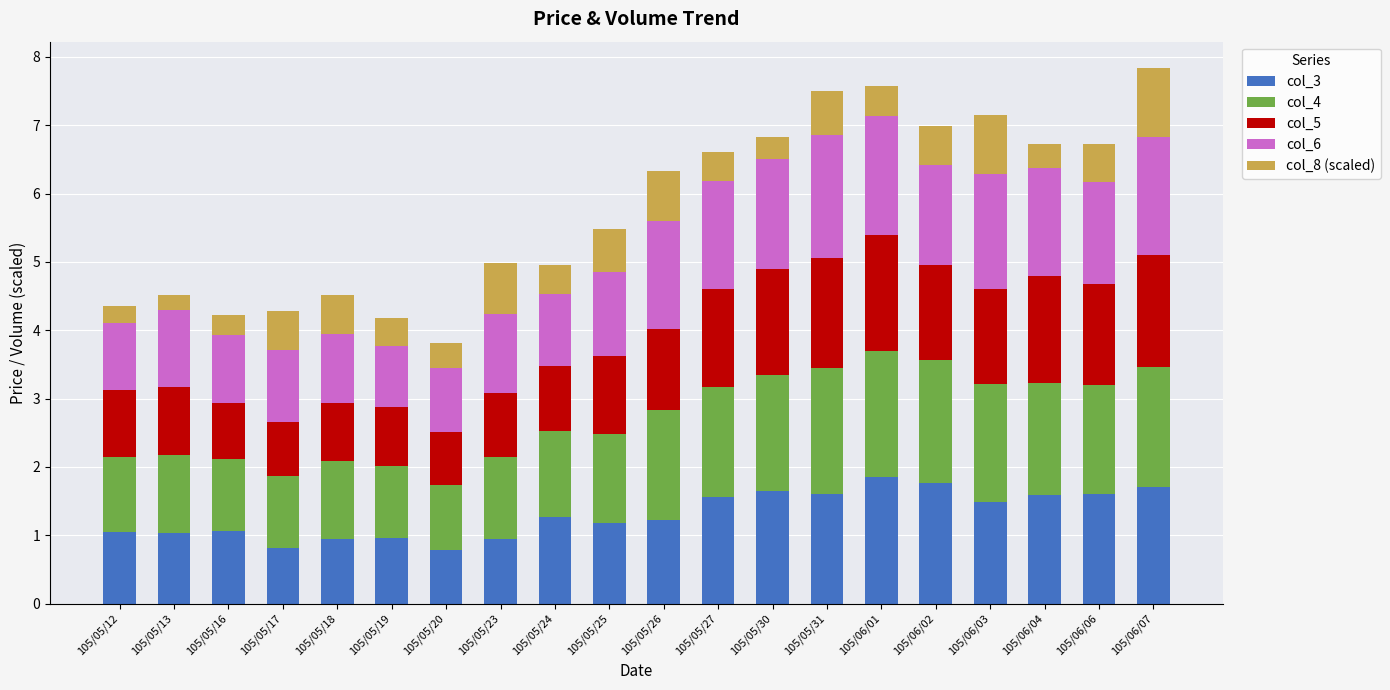

What is the total value across all series at 105/05/16?

4.2